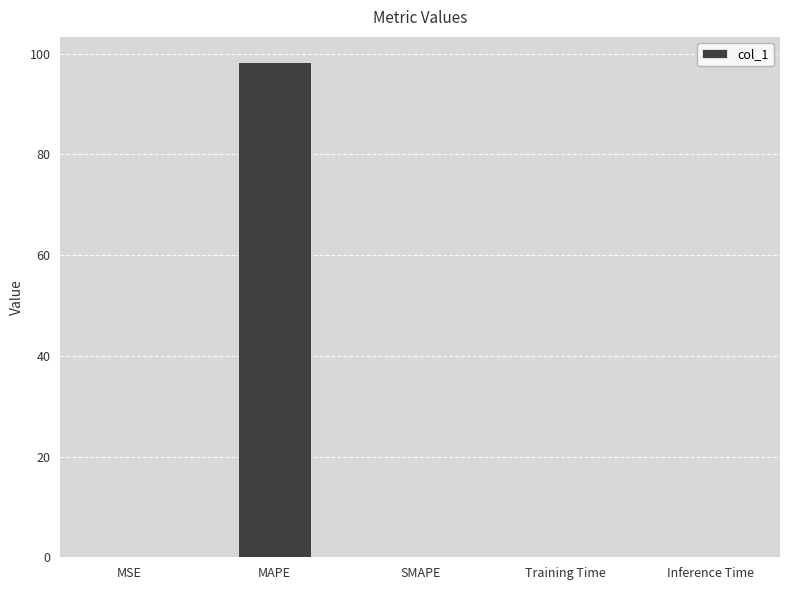

Which category has the highest value across all series?

MAPE